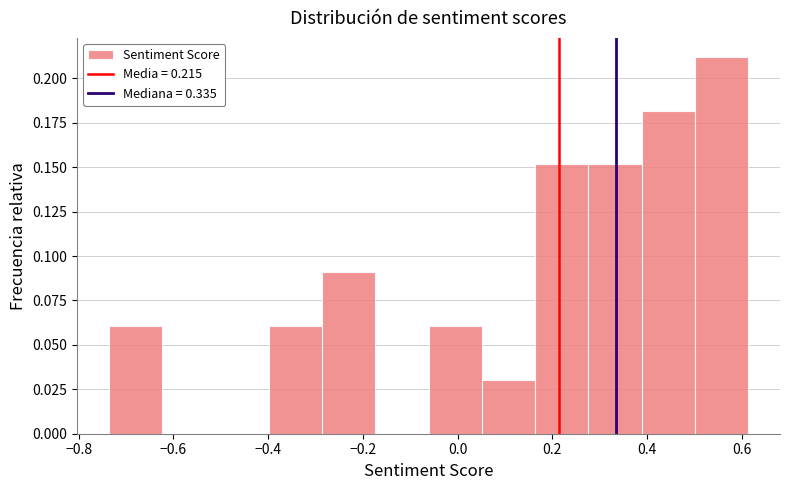

Reading left to right, list every bar in this chart as the range it spans on the x-axis followed by its height. Neither the bar edges nor the heights are printed on the chart, so give them approximately, as read against the axes.

-0.74 to -0.62: 0.06
-0.62 to -0.52: 0
-0.52 to -0.40: 0
-0.40 to -0.28: 0.06
-0.28 to -0.18: 0.09
-0.18 to -0.06: 0
-0.06 to 0.06: 0.06
0.06 to 0.16: 0.03
0.16 to 0.28: 0.15
0.28 to 0.38: 0.15
0.38 to 0.50: 0.18
0.50 to 0.62: 0.21